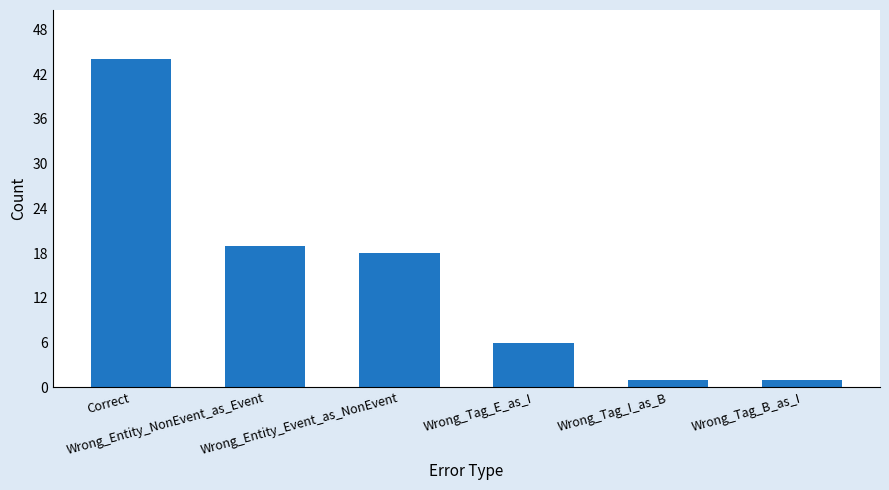

What position from the left is Wrong_Entity_NonEvent_as_Event?

2